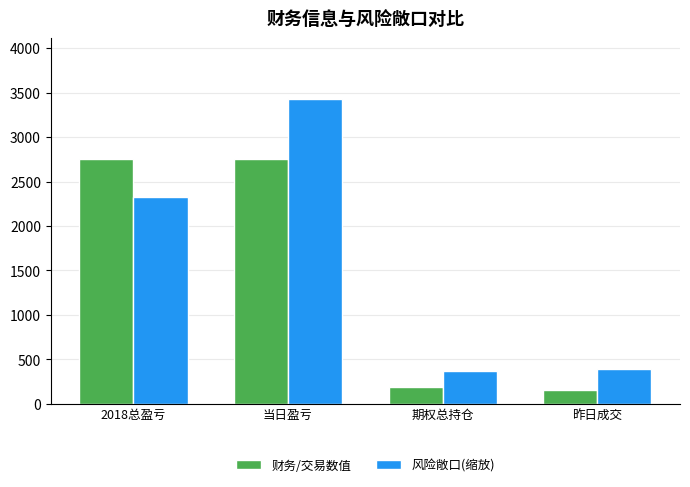

What is the difference between the second highest and second lowest values in the 财务/交易数值 series?

2564.0